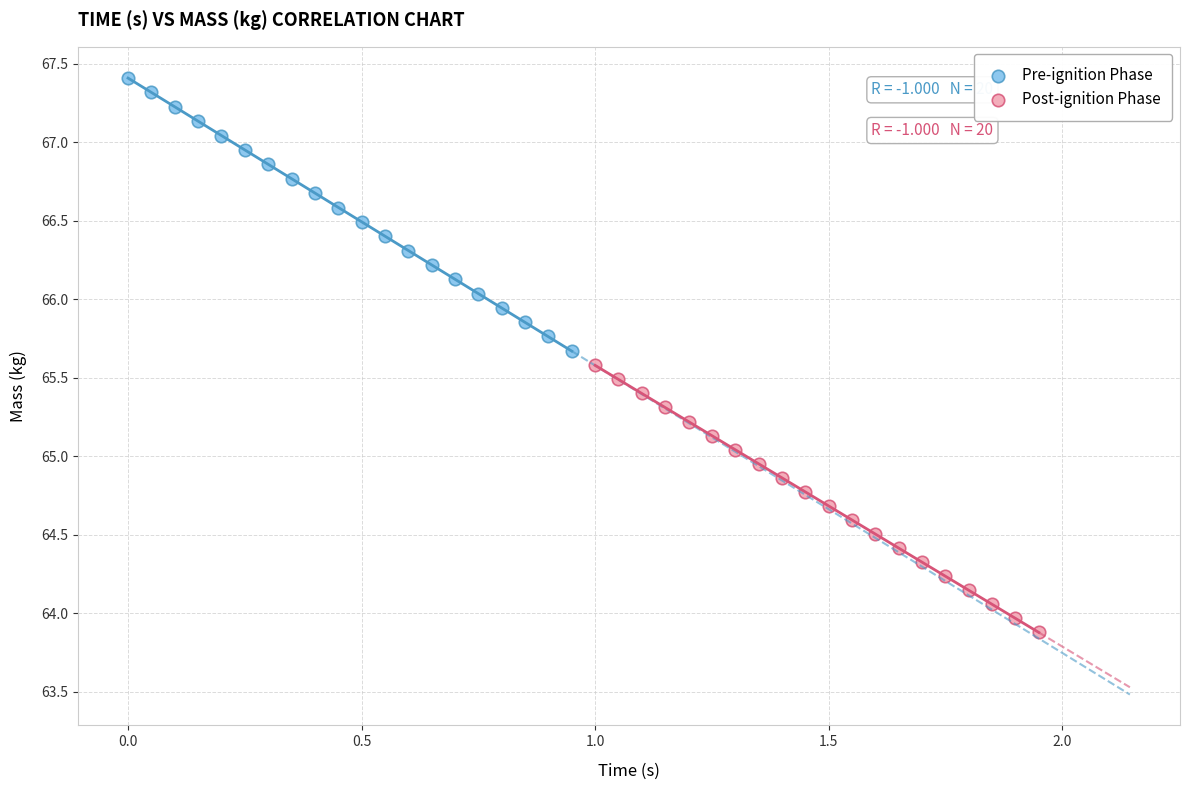

Which series contains the lowest Y value?

Post-ignition Phase